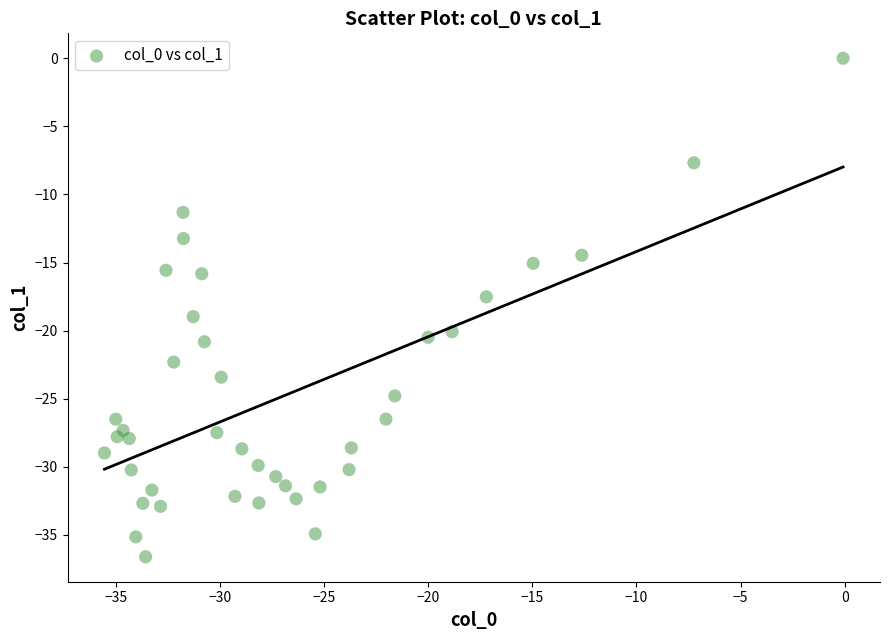

What is the range of Y values (max minus min)?

36.6